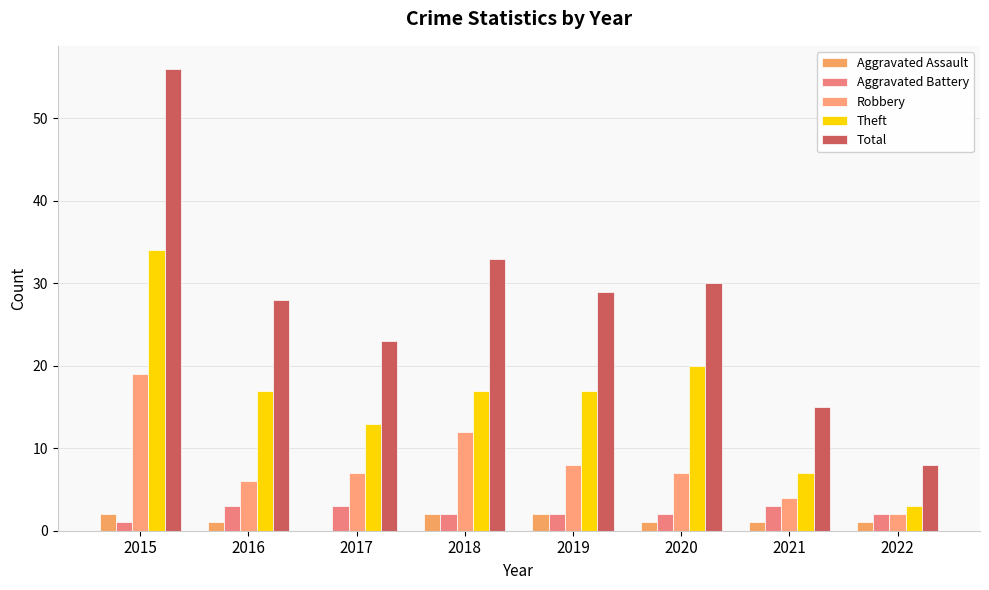

What are all the series names shown in the legend?

Aggravated Assault, Aggravated Battery, Robbery, Theft, Total